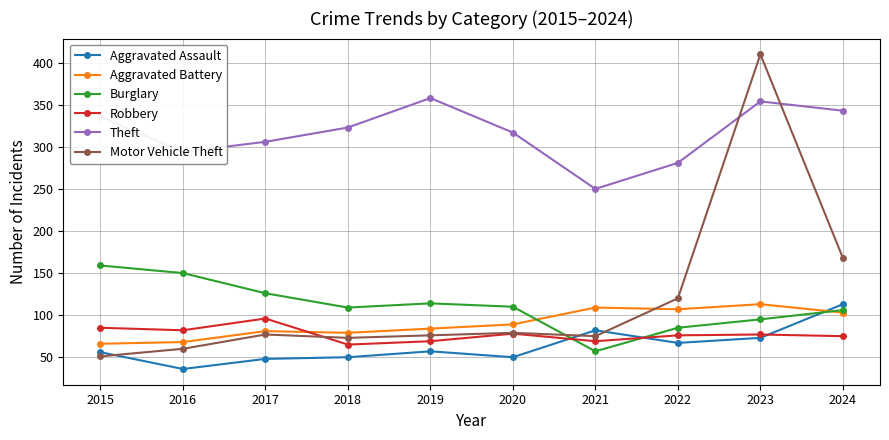

At which category does the chart reach its peak across all series?

2023